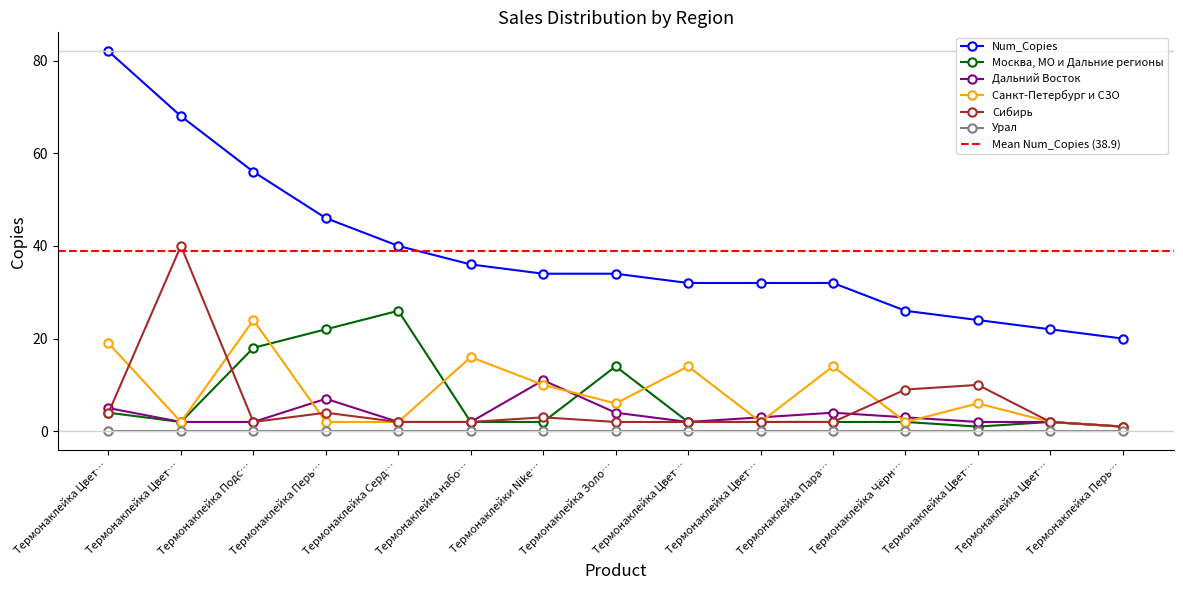

Rank the series at Термонаклейка Цвет… from highest to lowest value.

Num_Copies, Санкт-Петербург и СЗО, Дальний Восток, Москва, МО и Дальние регионы, Сибирь